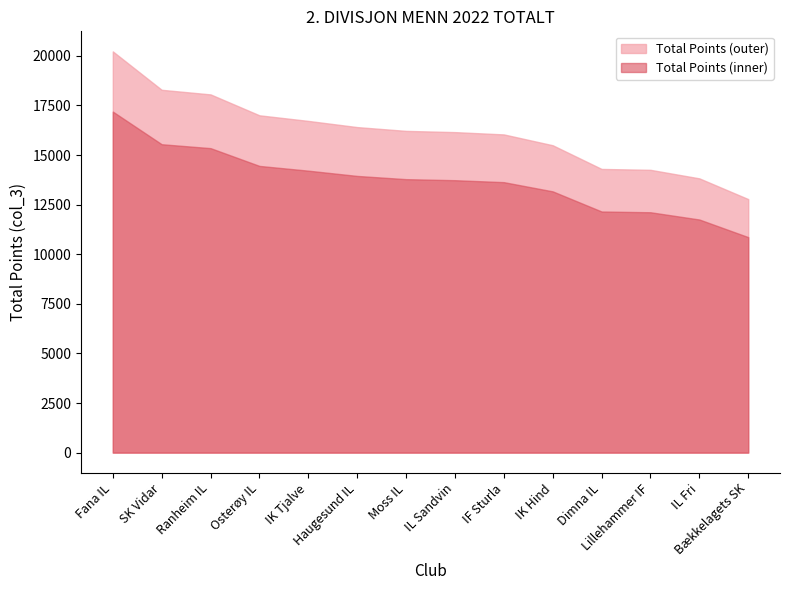

Is it true that the value at Dimna IL is 4600?

False